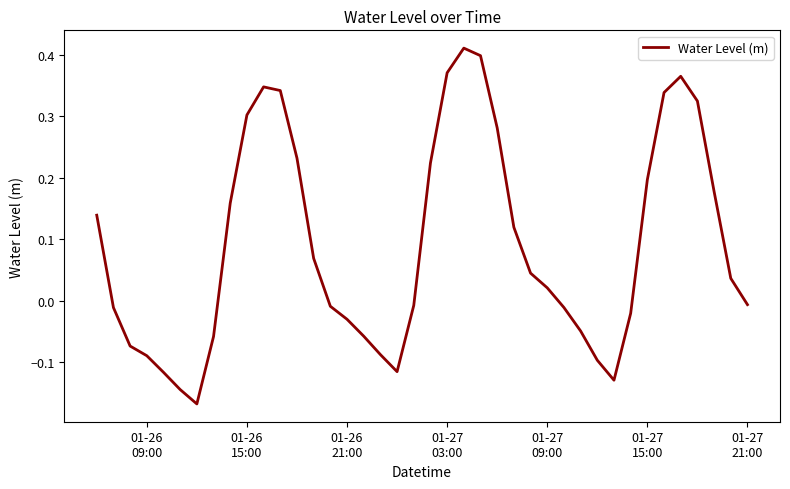

What is the difference between the maximum and minimum values?

0.6